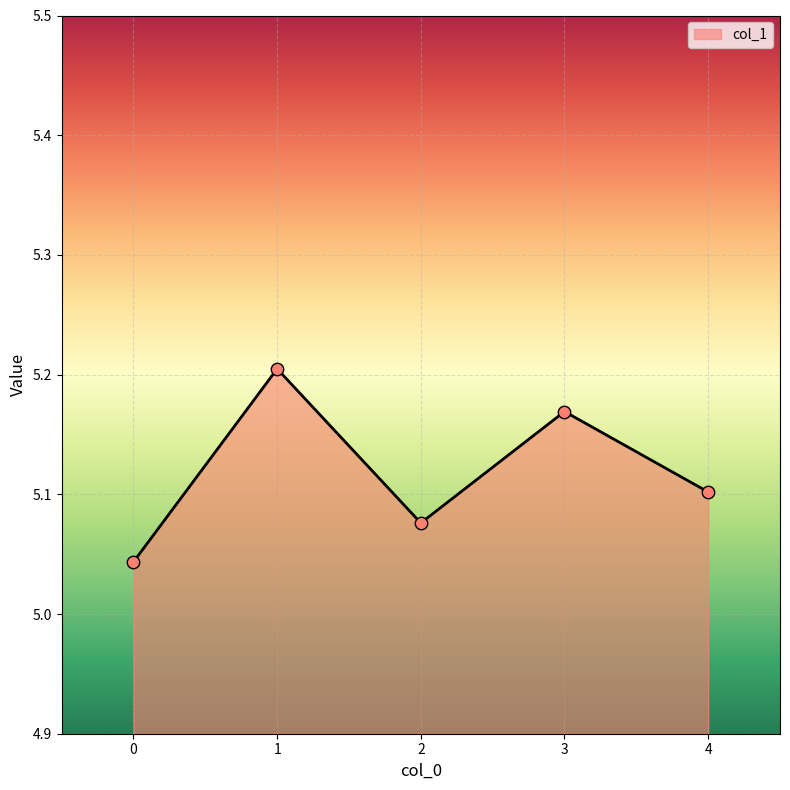

What is the ratio of the value at 2 to the value at 1?

1.0